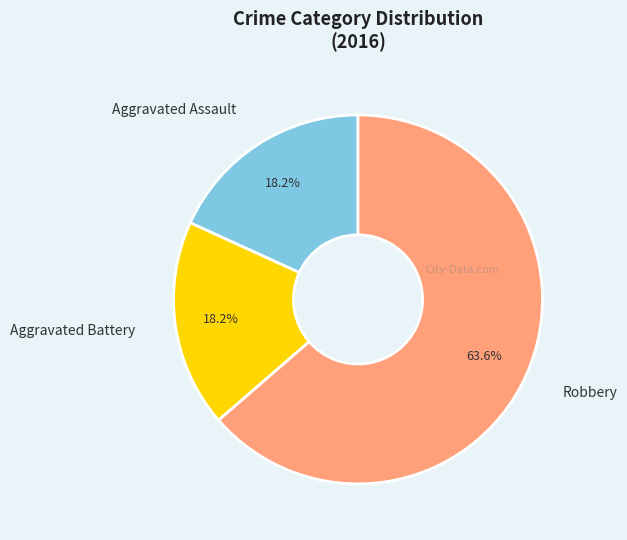

How many slices are in this pie chart?

3